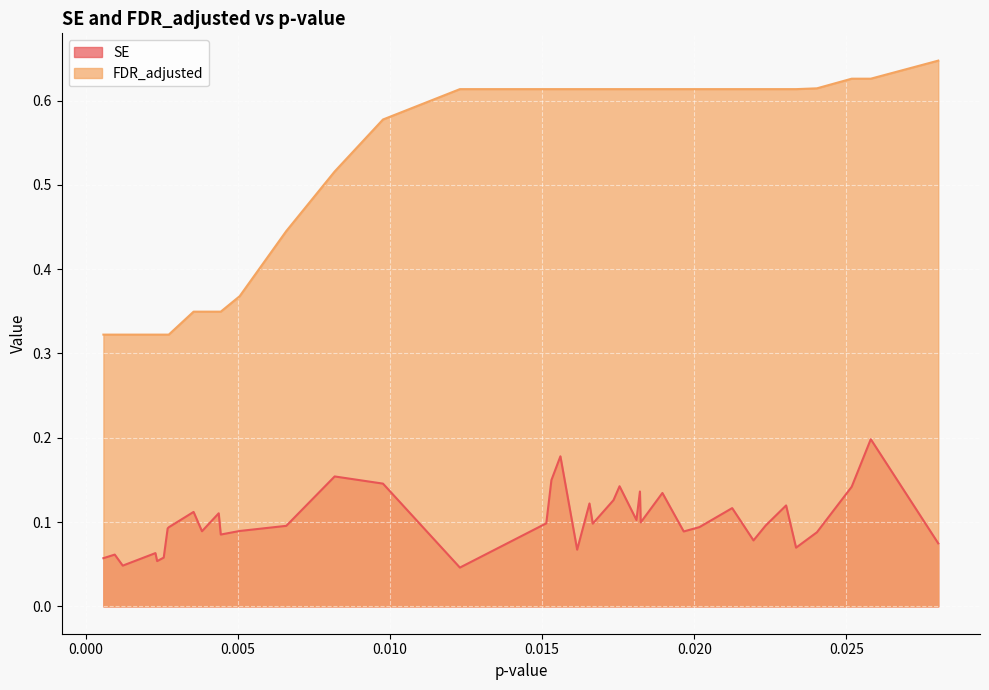

At which category is the sum across all series the highest?

0.0258027226395972